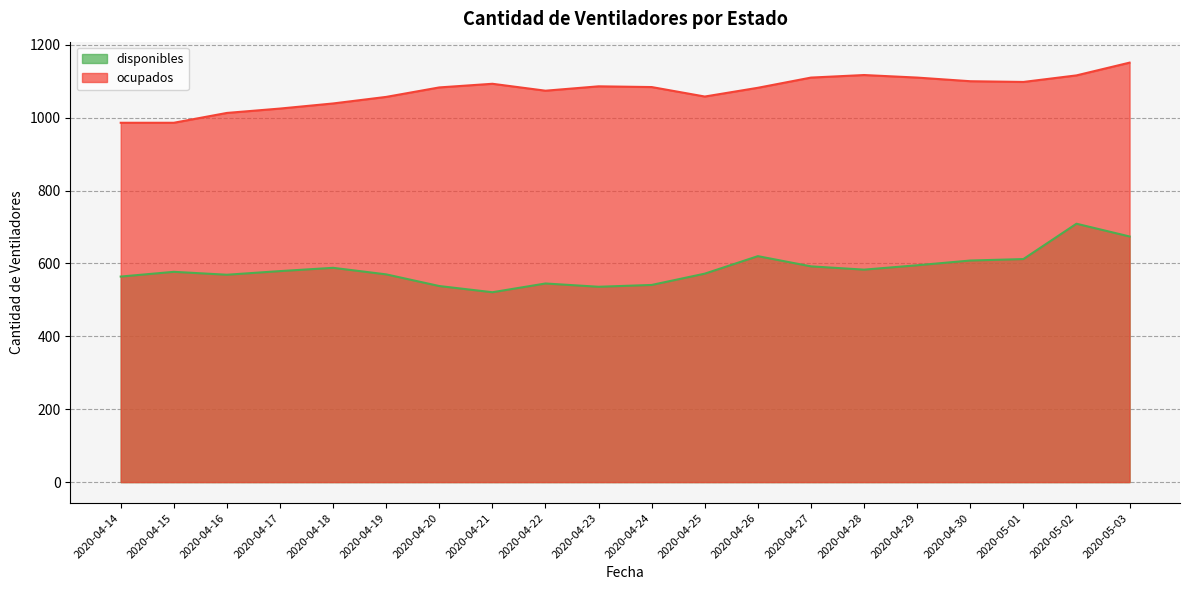

Is it true that ocupados equals 1083 at 2020-04-20?

True